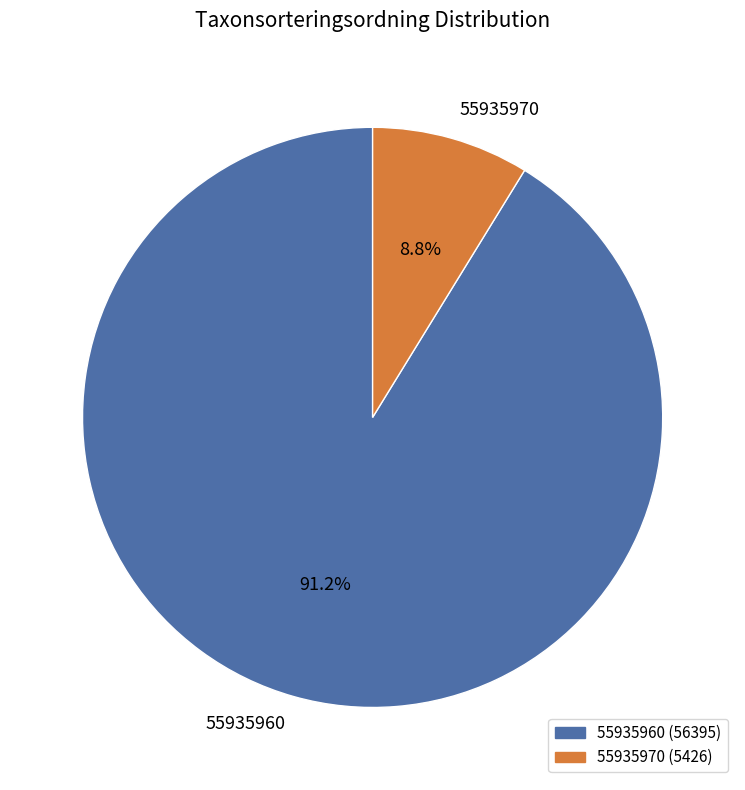

What percentage do 55935970 and 55935960 together represent?

100.0%